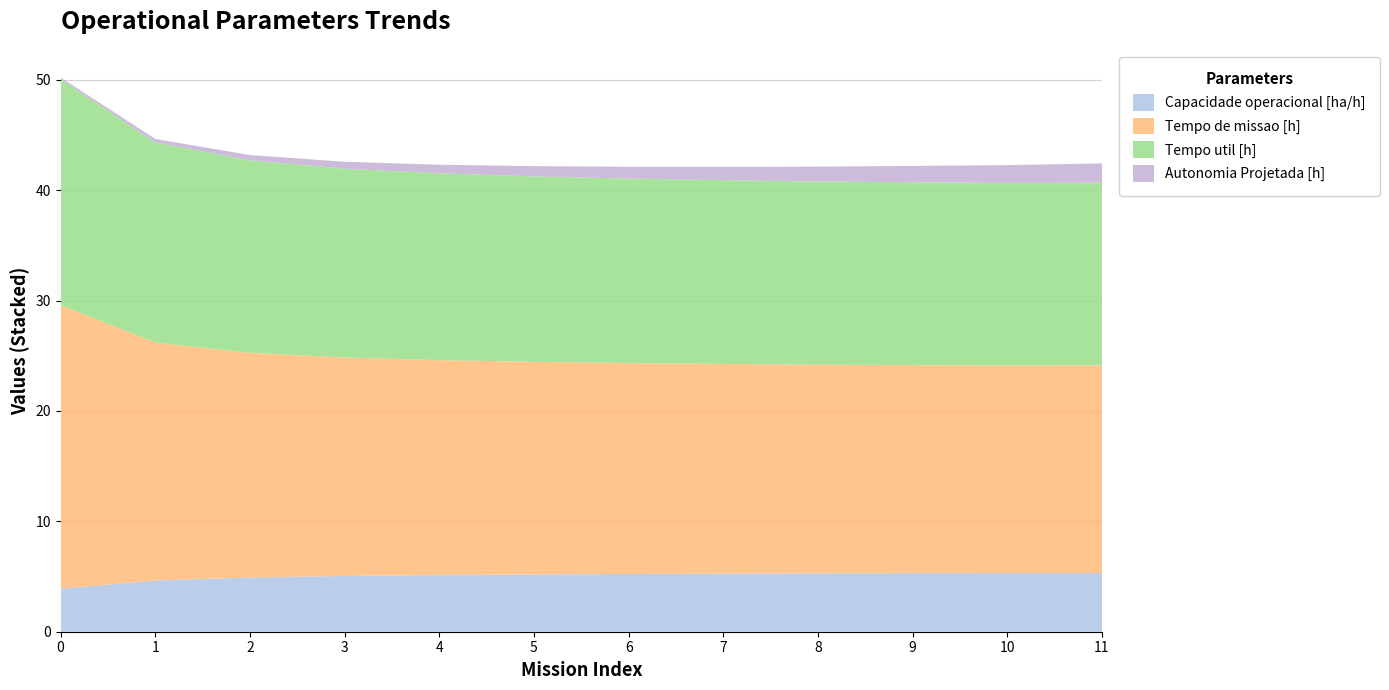

Reading left to right, extract all data points from this chart.

Capacidade operacional [ha/h]: 0=3.9	1=4.6	2=4.9	3=5.1	4=5.1	5=5.2	6=5.2	7=5.3	8=5.3	9=5.3	10=5.3	11=5.3
Tempo de missao [h]: 0=25.7	1=21.6	2=20.4	3=19.8	4=19.5	5=19.3	6=19.1	7=19.0	8=18.9	9=18.9	10=18.8	11=18.8
Tempo util [h]: 0=20.5	1=18.1	2=17.4	3=17.1	4=16.9	5=16.8	6=16.7	7=16.6	8=16.6	9=16.6	10=16.6	11=16.6
Autonomia Projetada [h]: 0=0.2	1=0.3	2=0.5	3=0.6	4=0.8	5=0.9	6=1.1	7=1.2	8=1.4	9=1.5	10=1.6	11=1.7